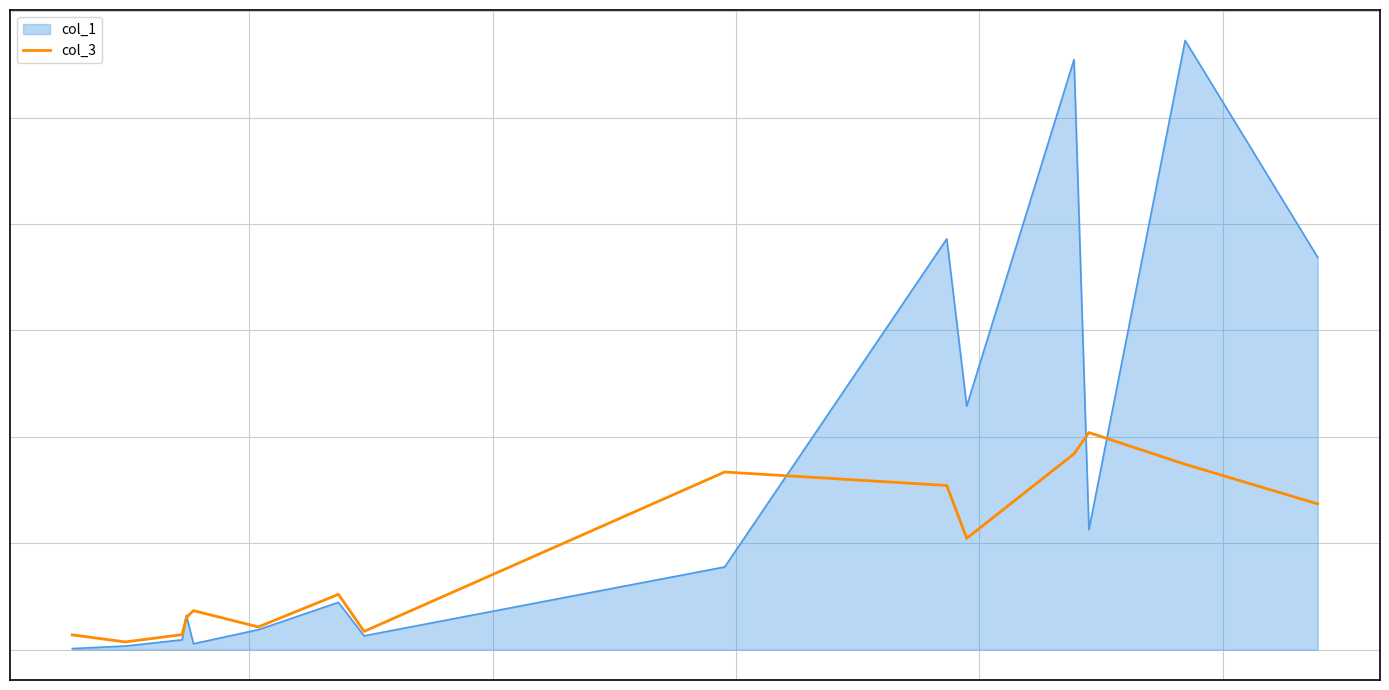

What is the maximum value shown in the chart?

407822